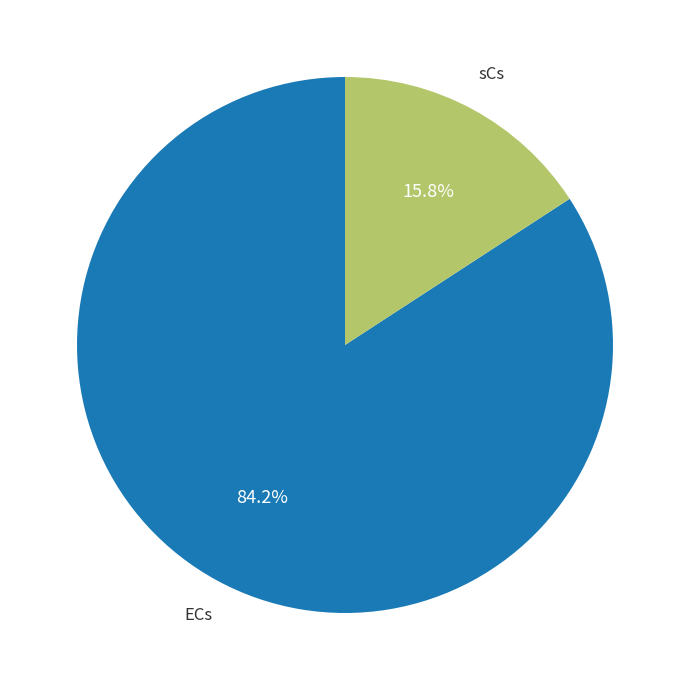

Is there a majority slice in this chart?

Yes